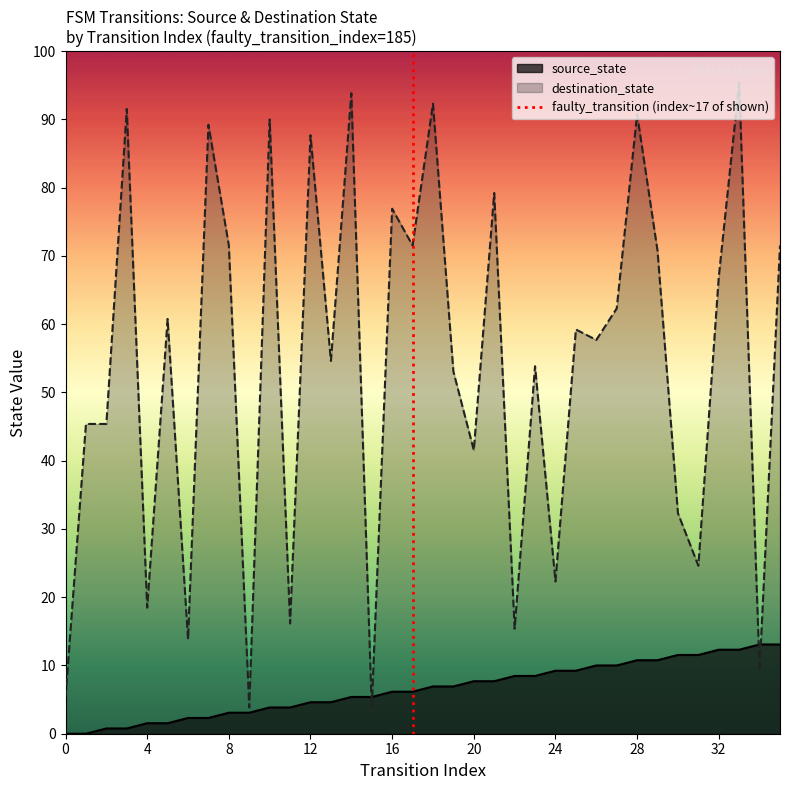

Between 0 and 4, which is larger?

4